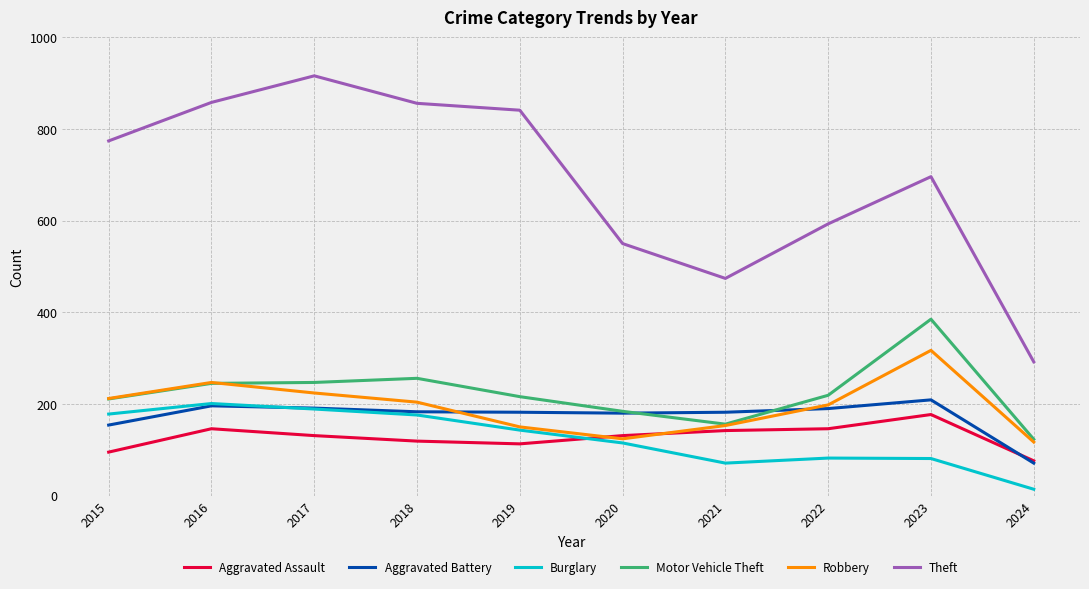

How many series are shown in this chart?

6